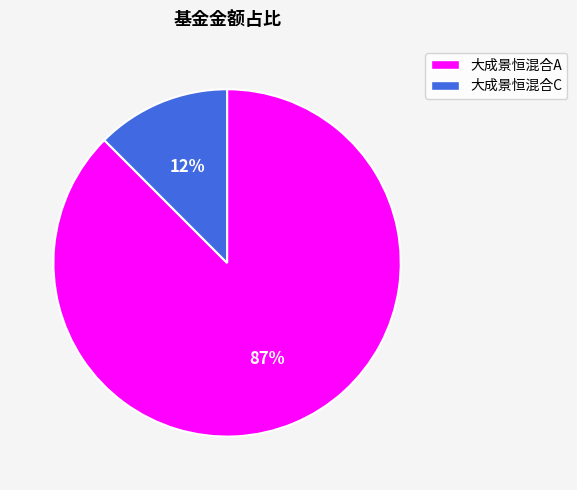

To the nearest percent, what is the combined percentage of 大成景恒混合C and 大成景恒混合A?

100%